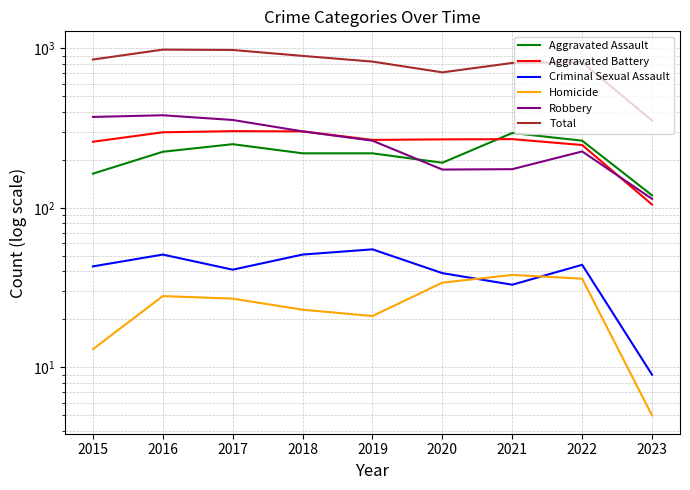

Reading left to right, what are all the values shown in this chart?

Aggravated Assault: 2015=164	2016=225	2017=251	2018=220	2019=220	2020=192	2021=295	2022=264	2023=120
Aggravated Battery: 2015=260	2016=298	2017=303	2018=302	2019=267	2020=269	2021=270	2022=248	2023=105
Criminal Sexual Assault: 2015=43	2016=51	2017=41	2018=51	2019=55	2020=39	2021=33	2022=44	2023=9
Homicide: 2015=13	2016=28	2017=27	2018=23	2019=21	2020=34	2021=38	2022=36	2023=5
Robbery: 2015=372	2016=381	2017=356	2018=302	2019=264	2020=174	2021=175	2022=226	2023=114
Total: 2015=852	2016=983	2017=978	2018=898	2019=827	2020=708	2021=811	2022=818	2023=353